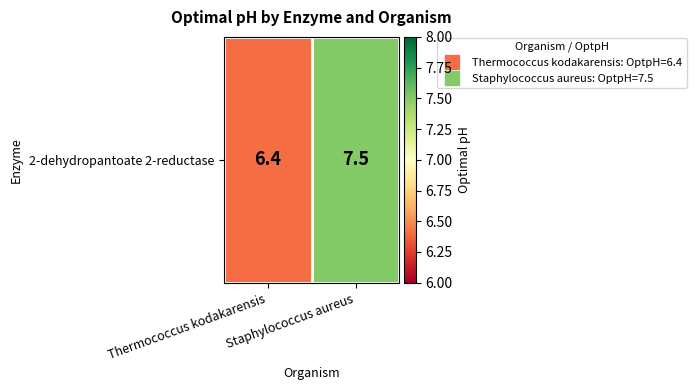

Where does the data first go above 7?

Staphylococcus aureus